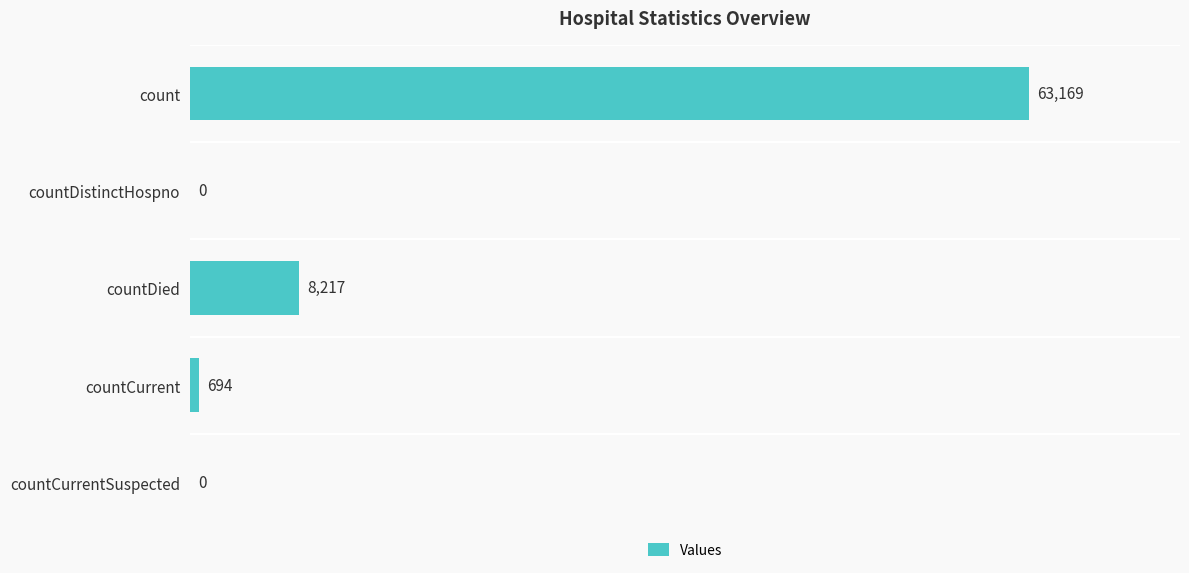

How many positive values are there?

3